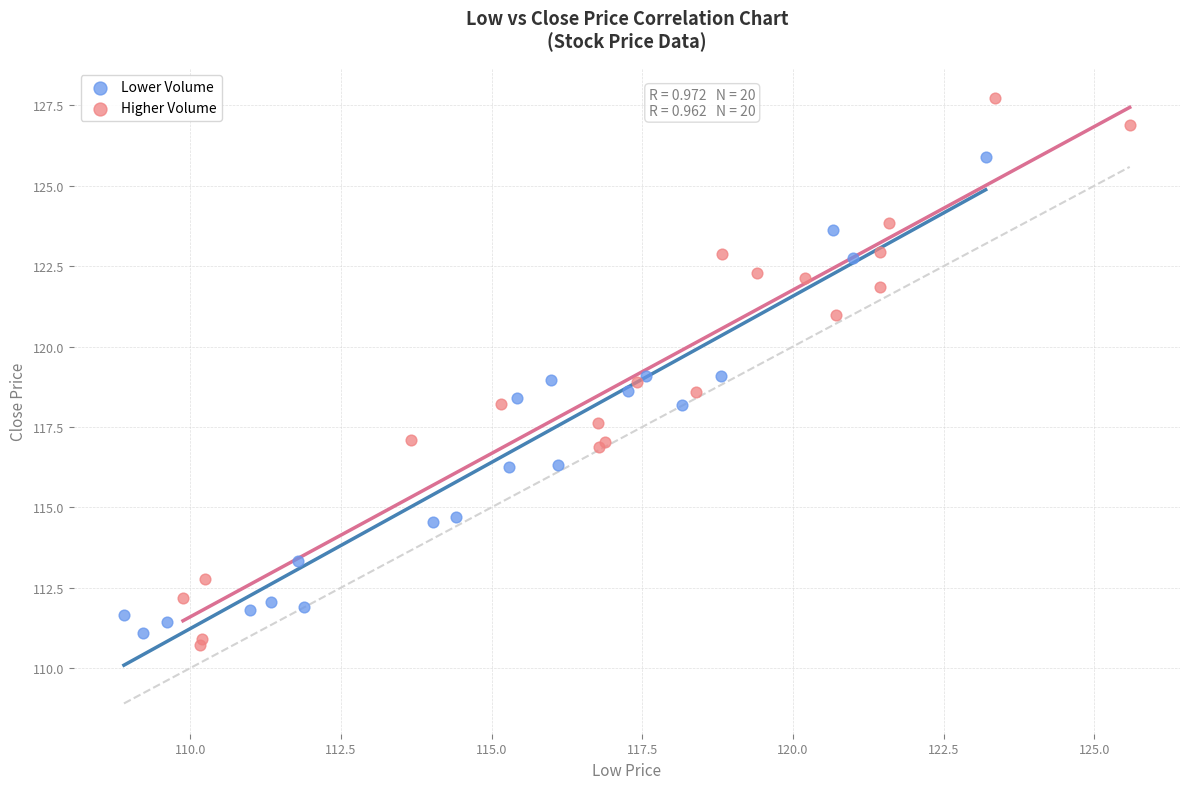

Which series has the widest spread of Y values?

Higher Volume